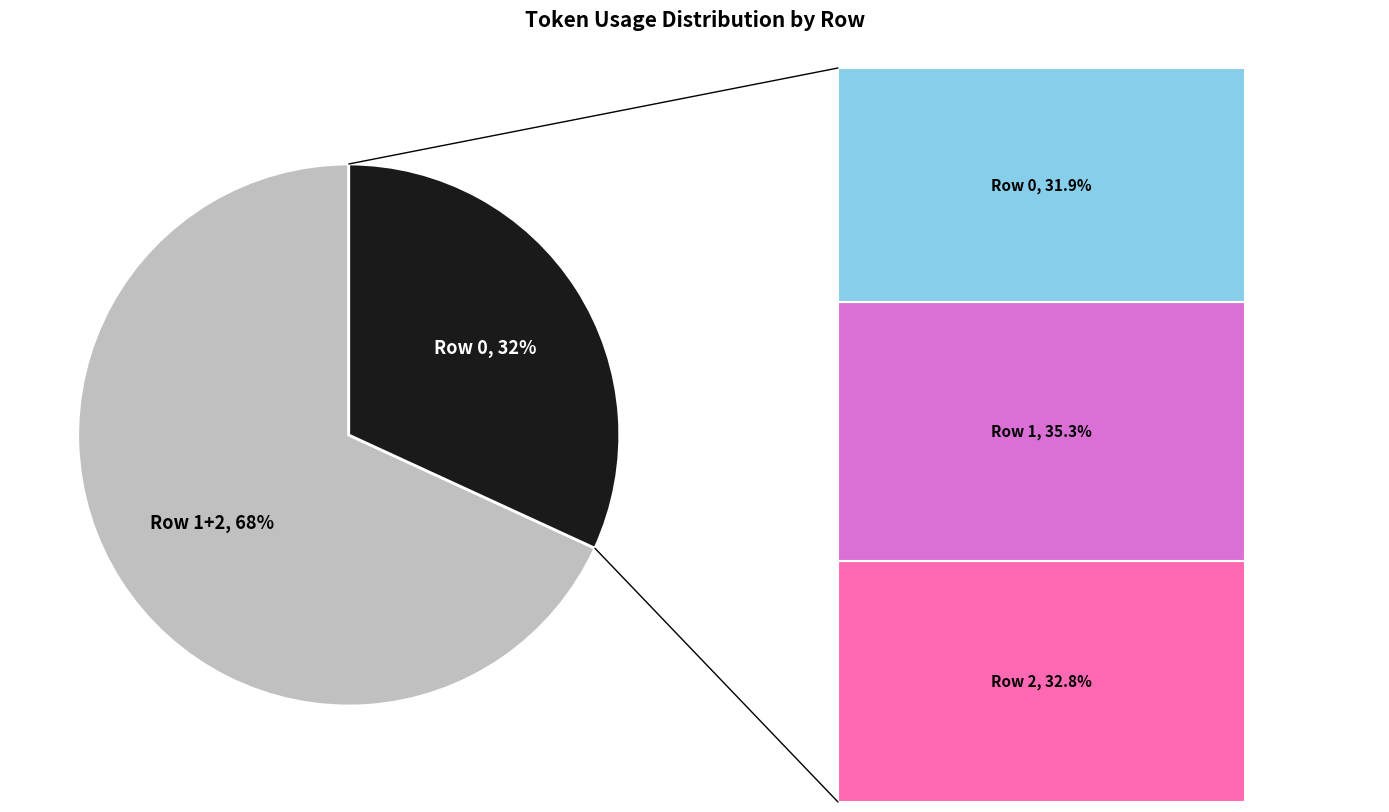

To the nearest percent, what percentage of the pie is 1?

35%